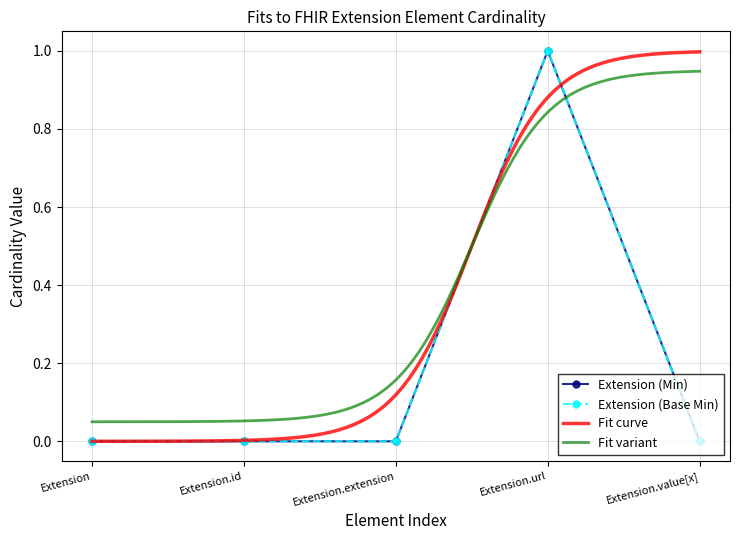

What is the difference between the maximum and minimum values in the Extension (Base Min) series?

1